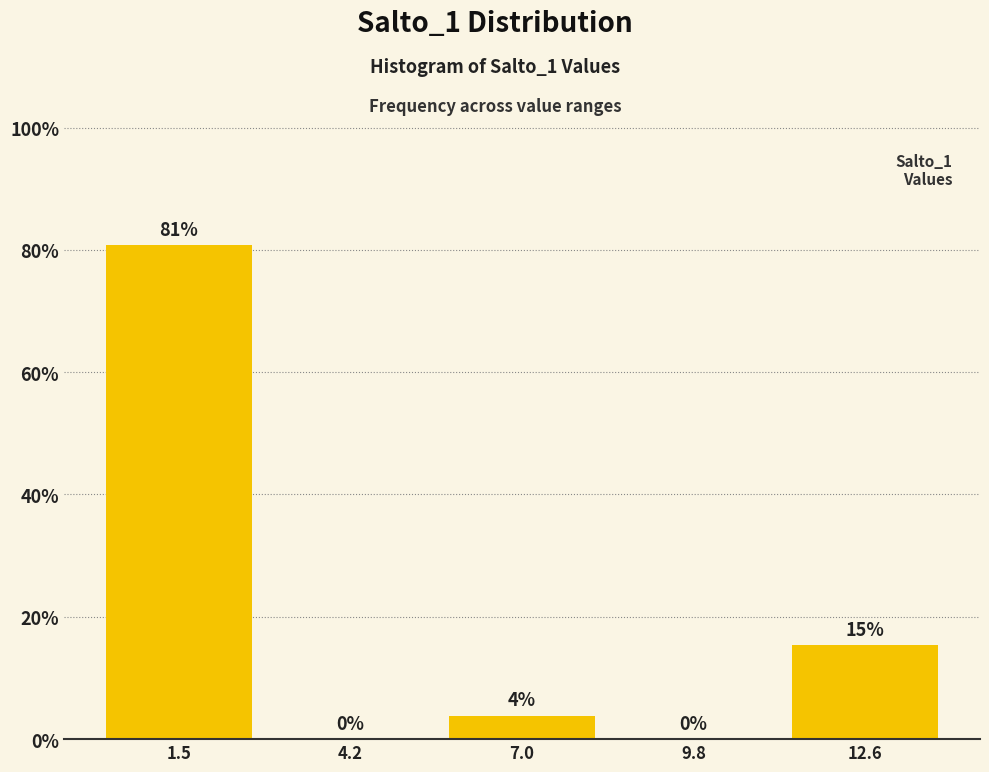

Over which range of the x-axis is the bar tallest?

0.0 to 3.0